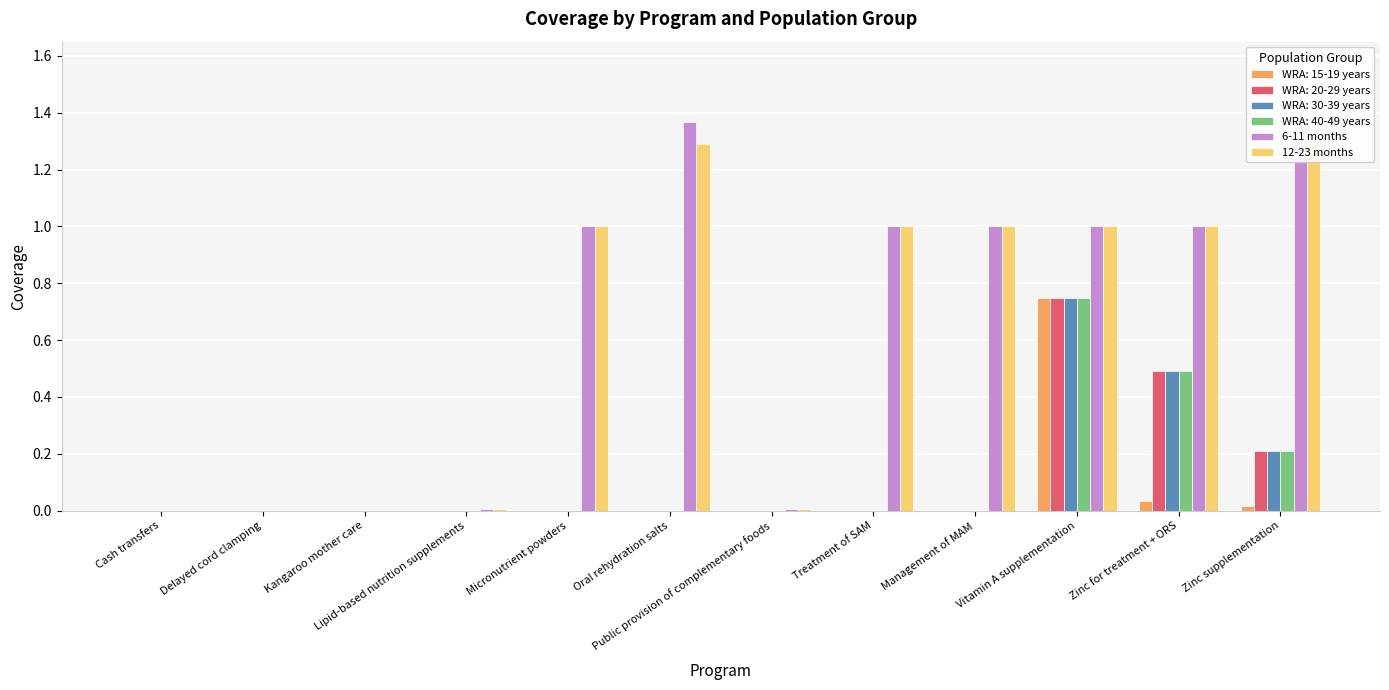

What is the sum of the 6-11 months values at Micronutrient powders and Oral rehydration salts?

2.4